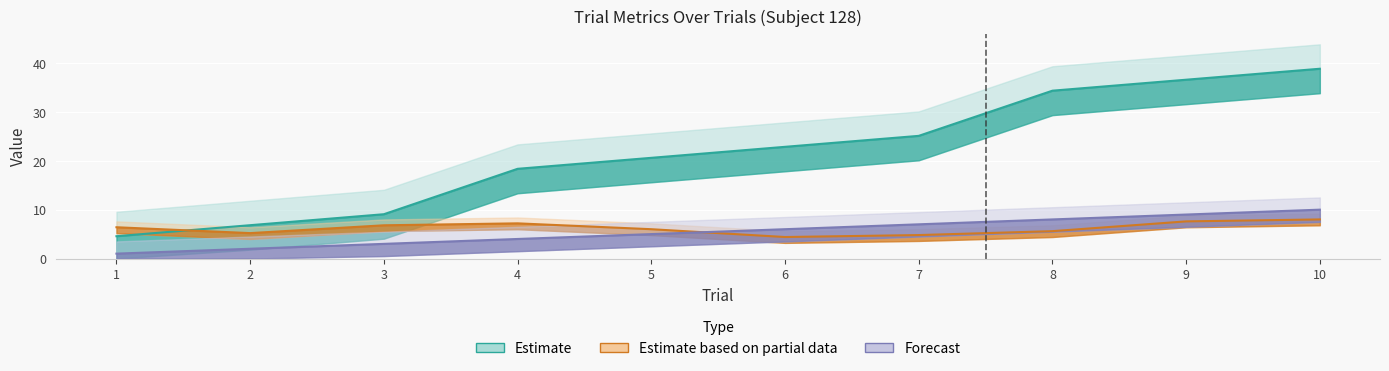

True or false: Estimate based on partial data has a value of 7.2 at 4.

True